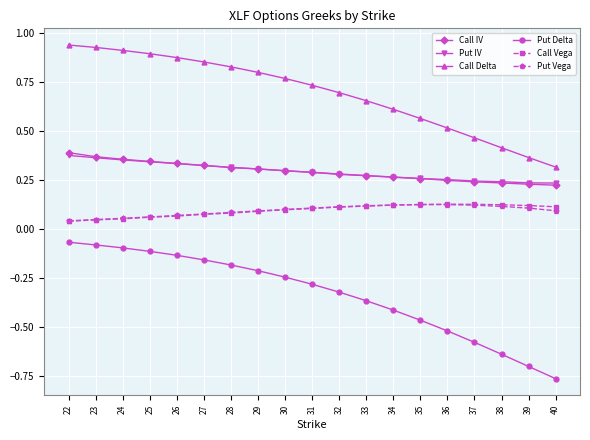

How many Put Vega values are between 0 and 1?

19